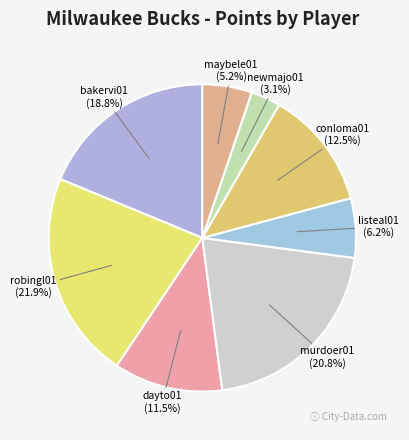

What is the ratio of the value at maybele01 to the value at dayto01?

0.5